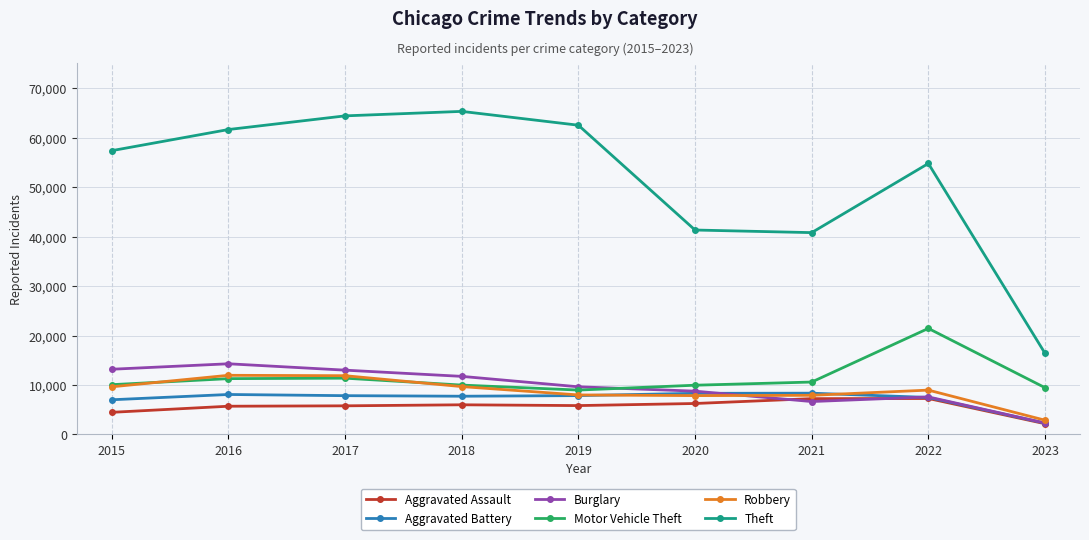

What is the sum of all Burglary values?

87195